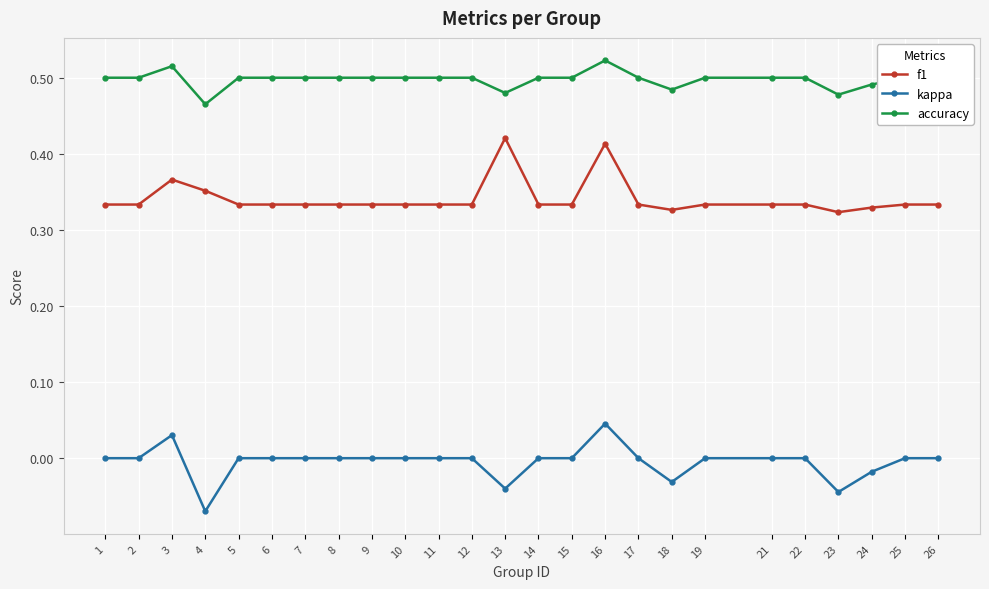

At 15, list the series in order from largest to smallest.

accuracy, f1, kappa